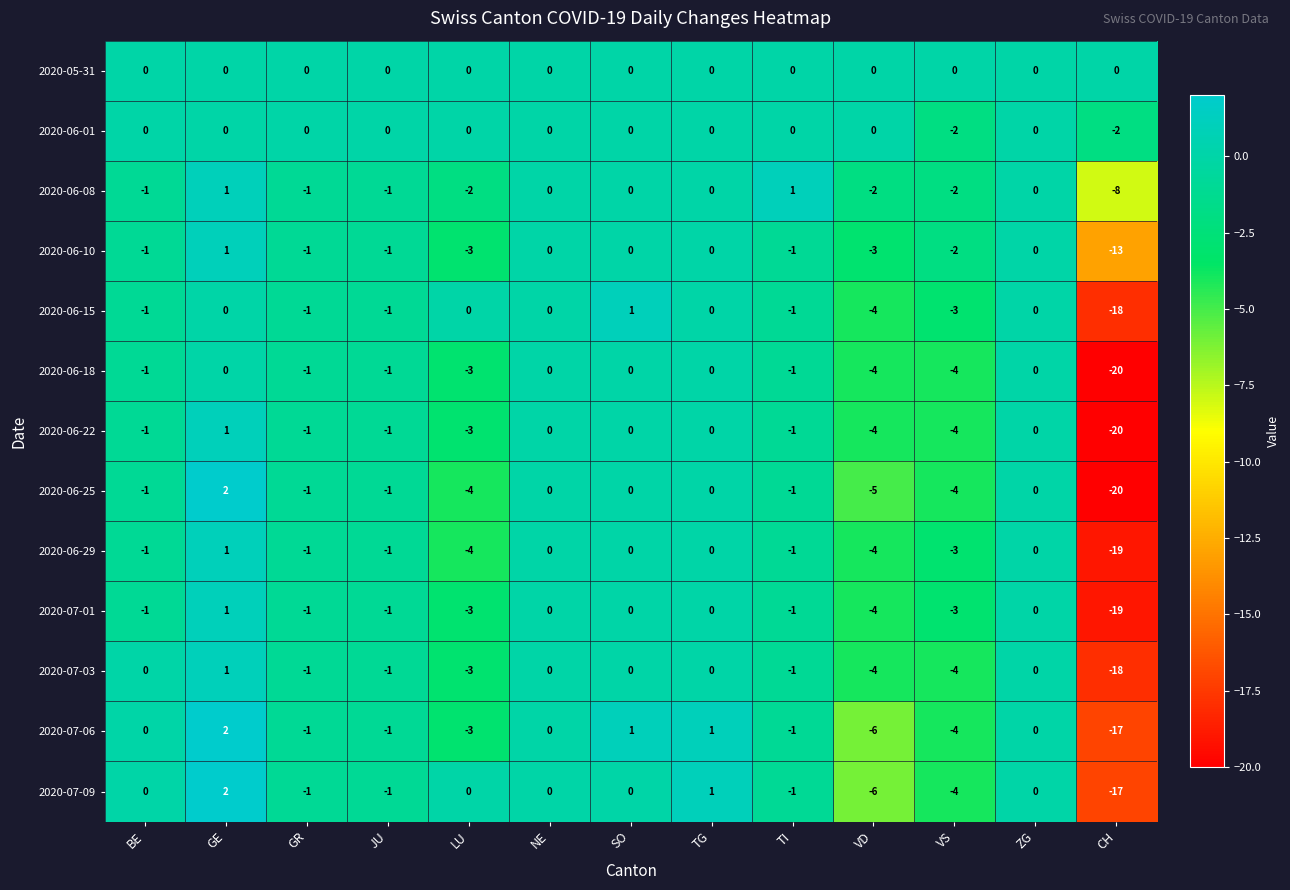

Is the value of 2020-07-03 at LU greater than the value of 2020-06-01 at SO?

No